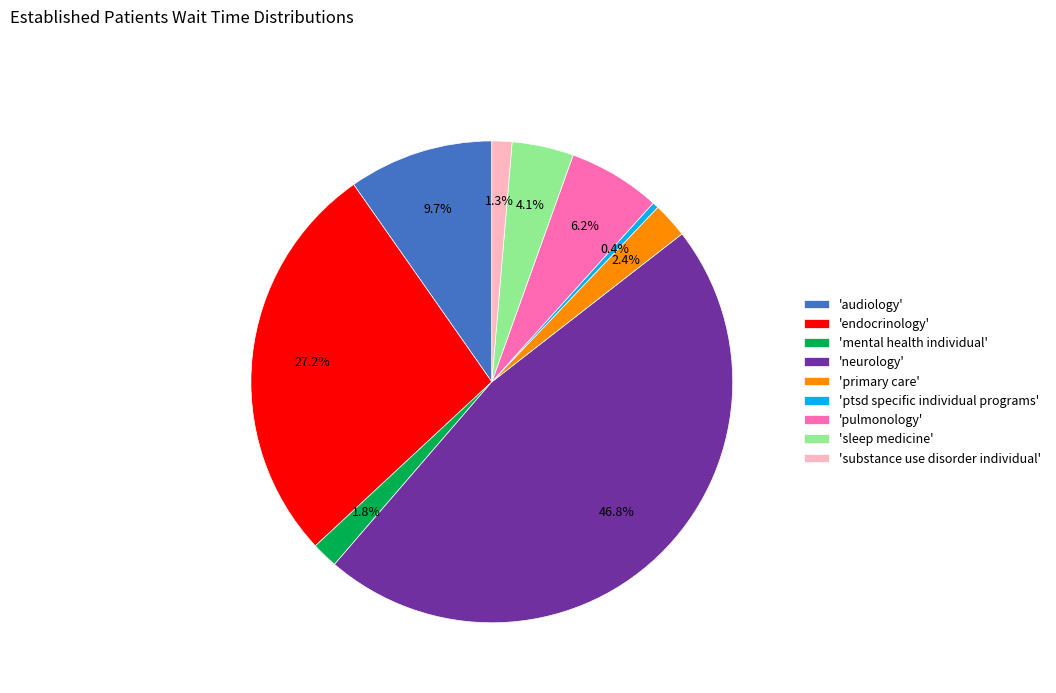

To the nearest percent, what is the difference between the largest and smallest slice percentages?

46%